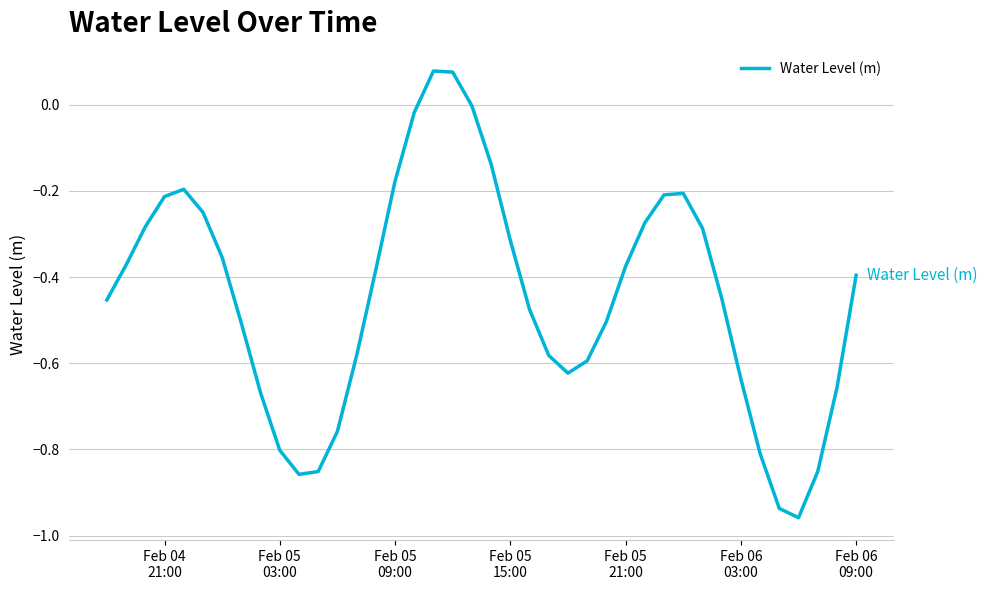

What is the difference between the maximum and minimum values?

1.0